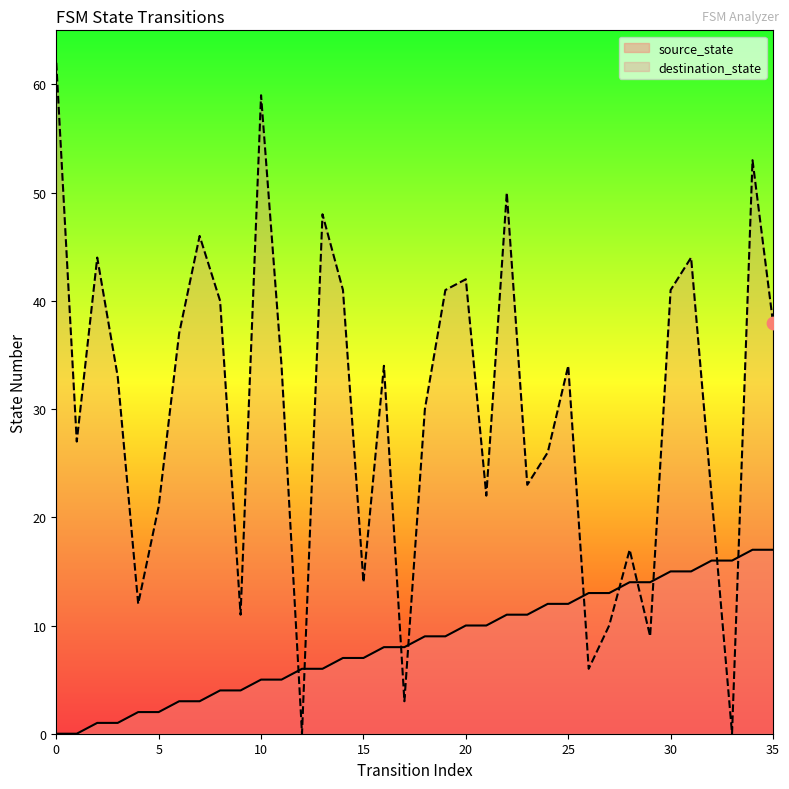

Which series contains the highest Y value?

destination_state